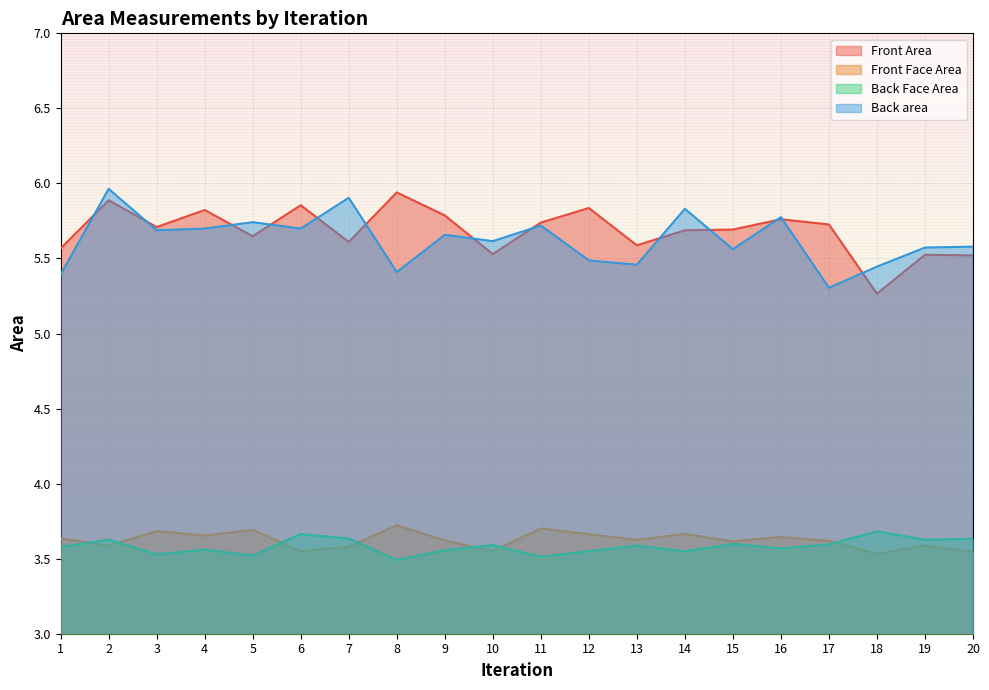

What is the difference between the highest and lowest values at 6?

2.3